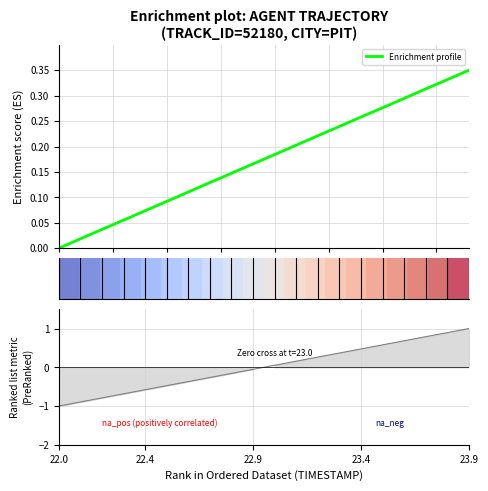

How many positive values does the X series have?

19